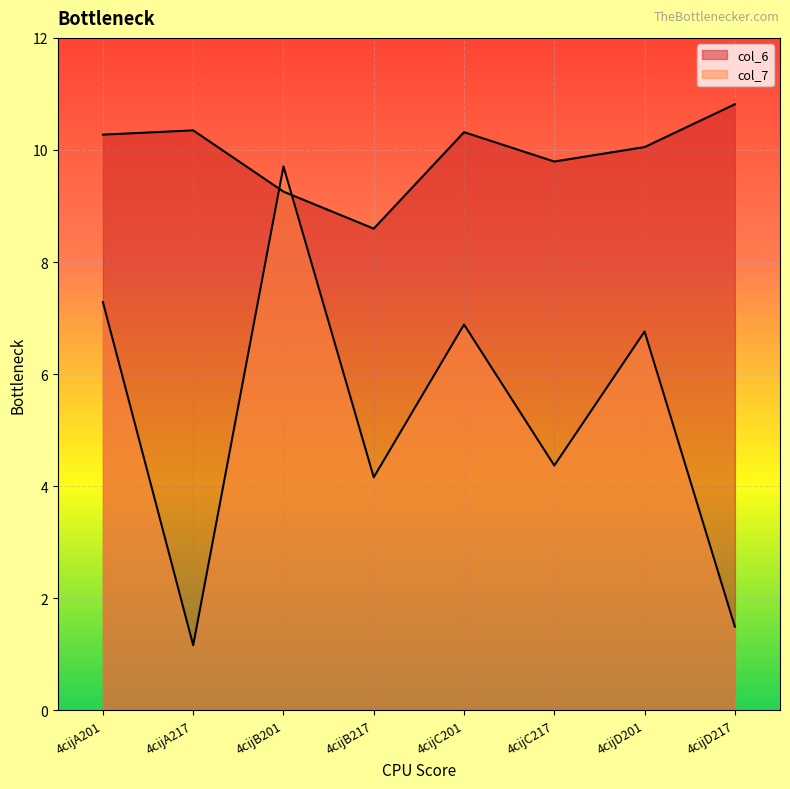

Rank the series at 4cijC201 from lowest to highest value.

col_7, col_6